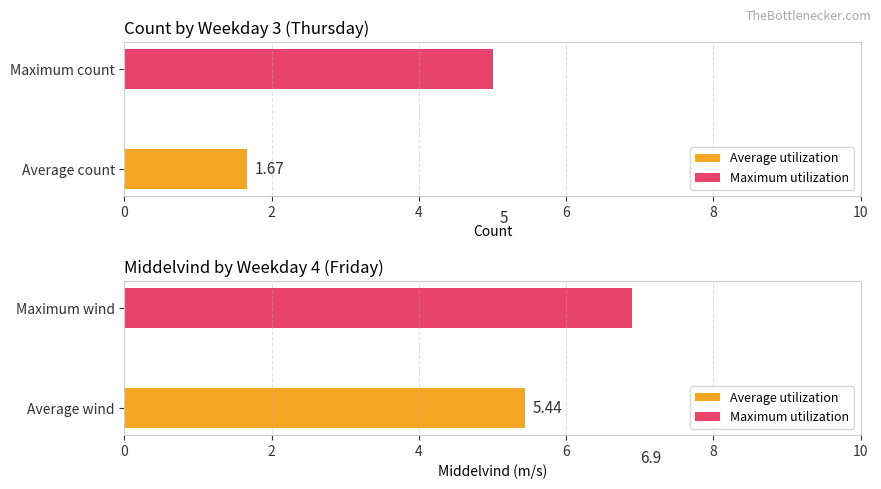

Which series has the largest total across all categories?

Maximum utilization